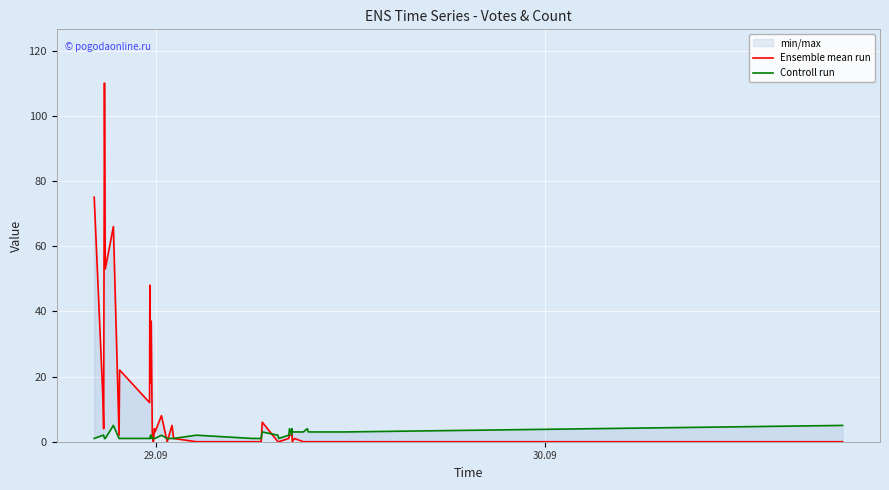

Is the value of Controll run at 27 greater than the value of Ensemble mean run at 13?

No